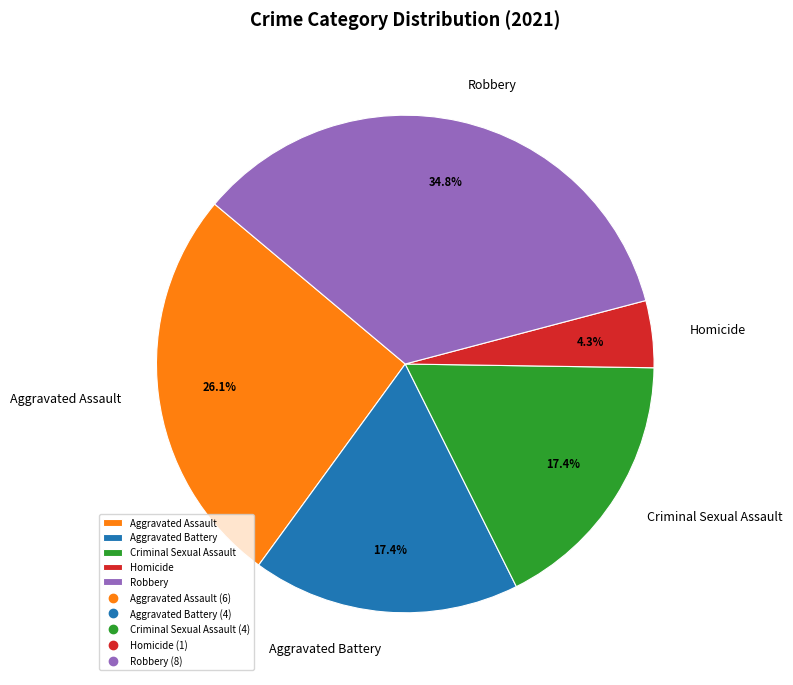

Which has a higher value, Aggravated Battery or Aggravated Assault?

Aggravated Assault